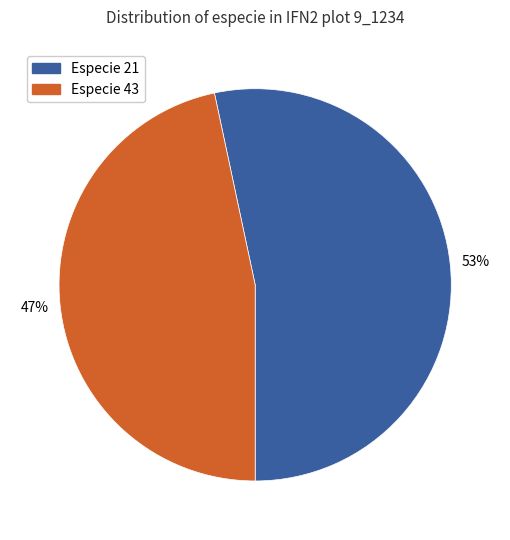

To the nearest percent, what is the average slice percentage?

50%